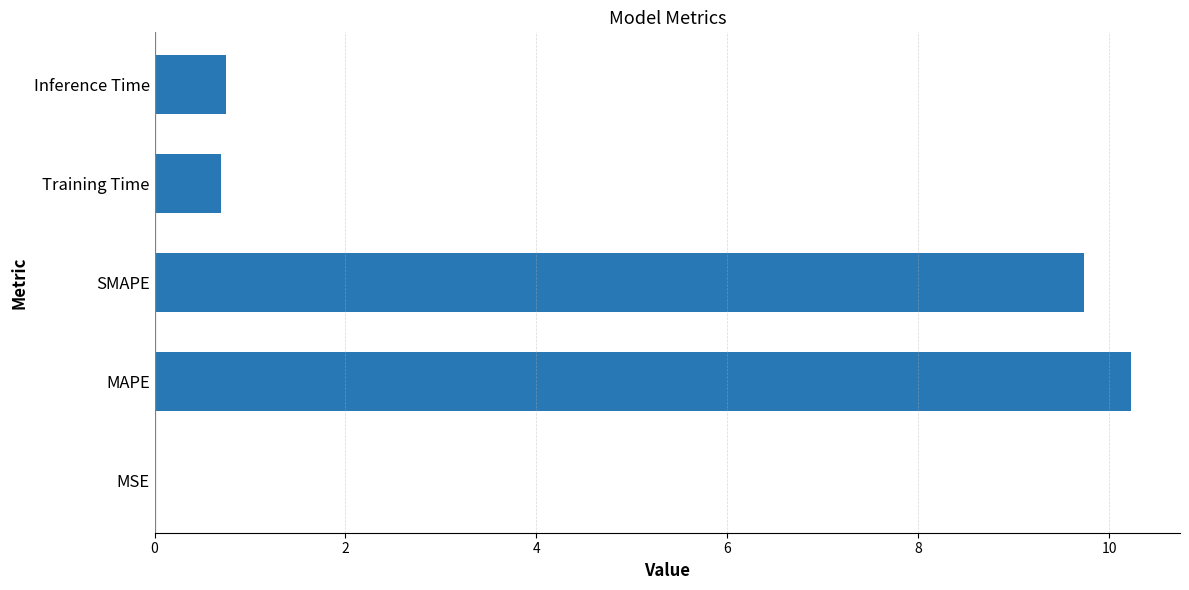

Which label corresponds to the largest value in the chart?

MAPE